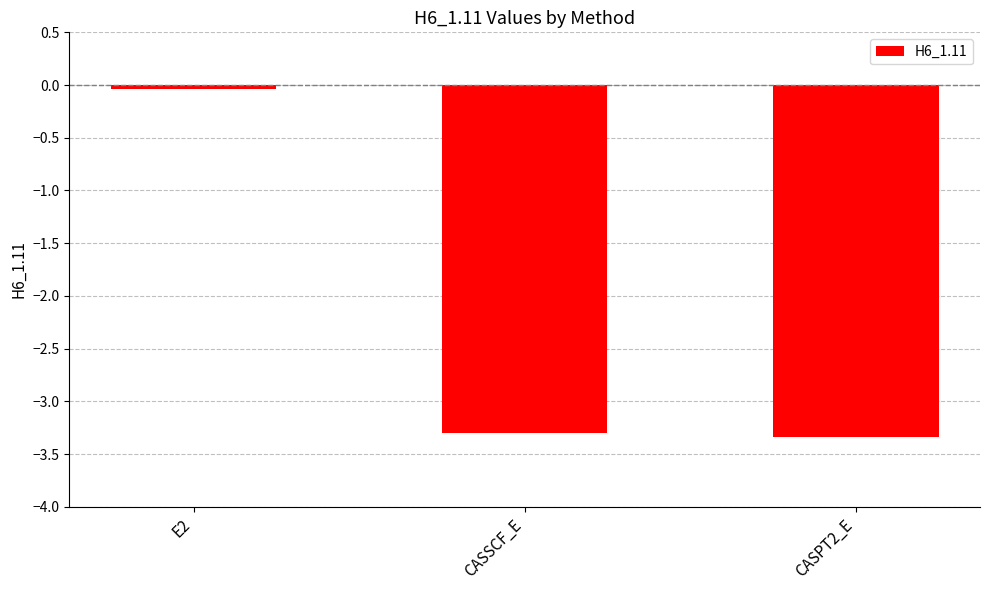

How many values are below -3?

2